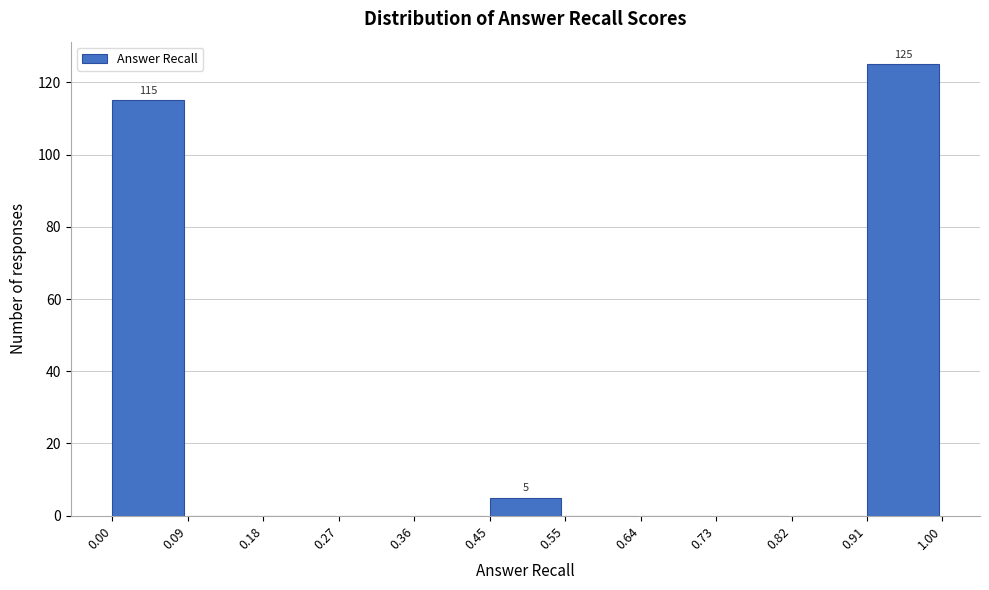

Over which range of the x-axis is the bar tallest?

0.91 to 1.00